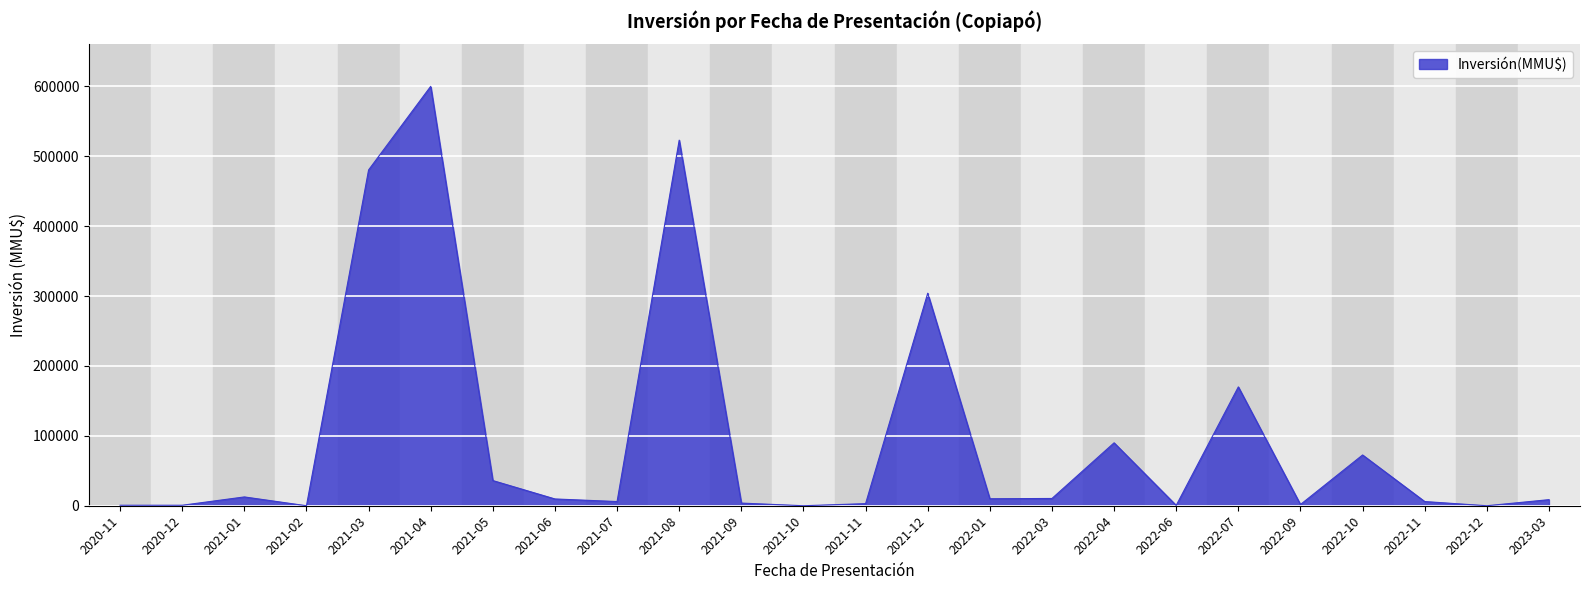

What is the difference between the maximum and minimum values?

600000